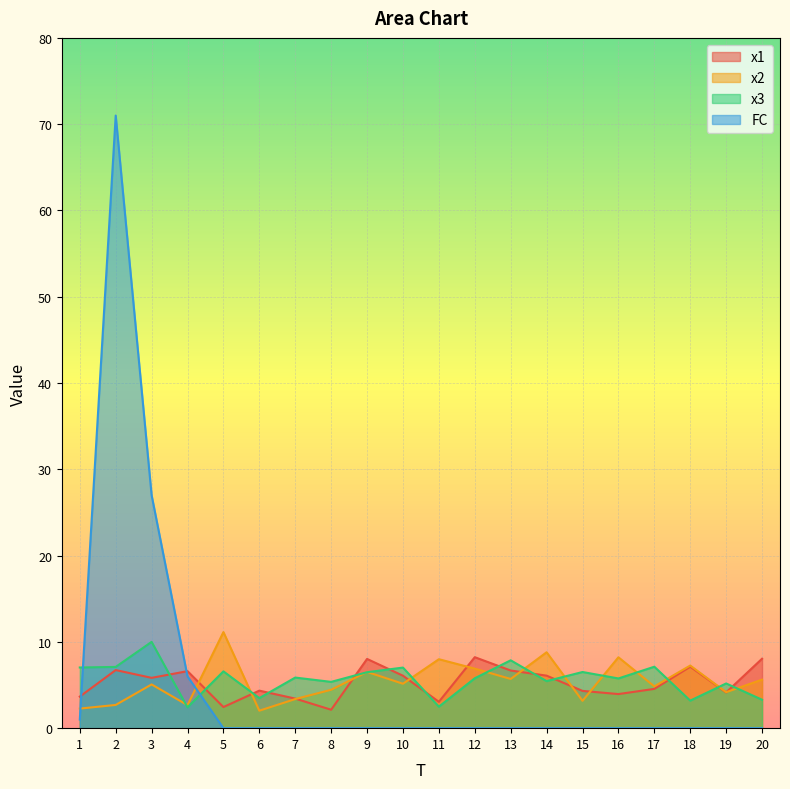

How many times do x2 and FC cross each other?

2